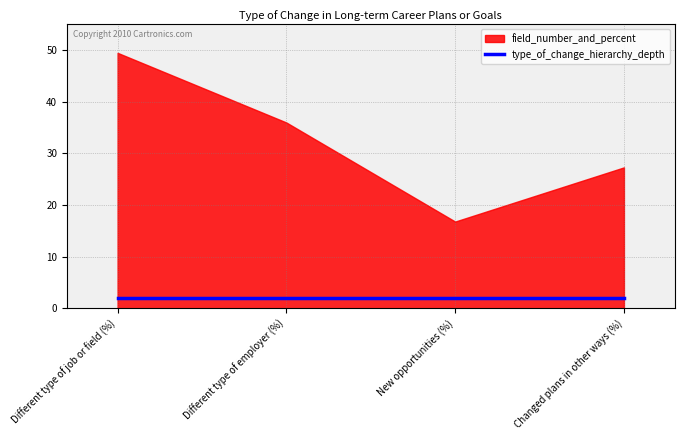

What is the difference between the maximum and minimum values in the field_number_and_percent series?

32.7